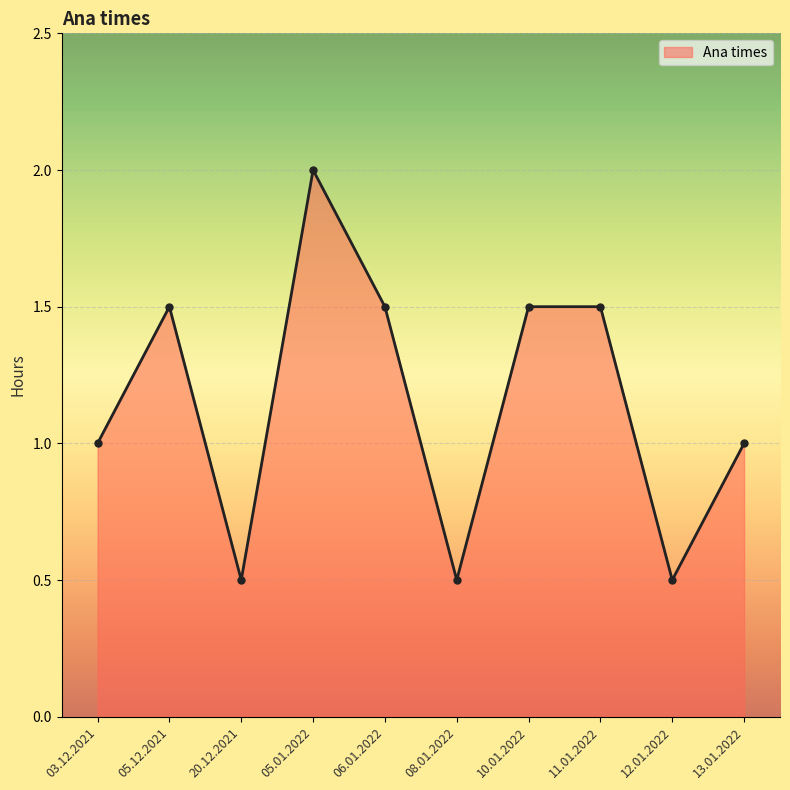

Approximately how many times larger is the value at 20.12.2021 compared to 06.01.2022?

0.3